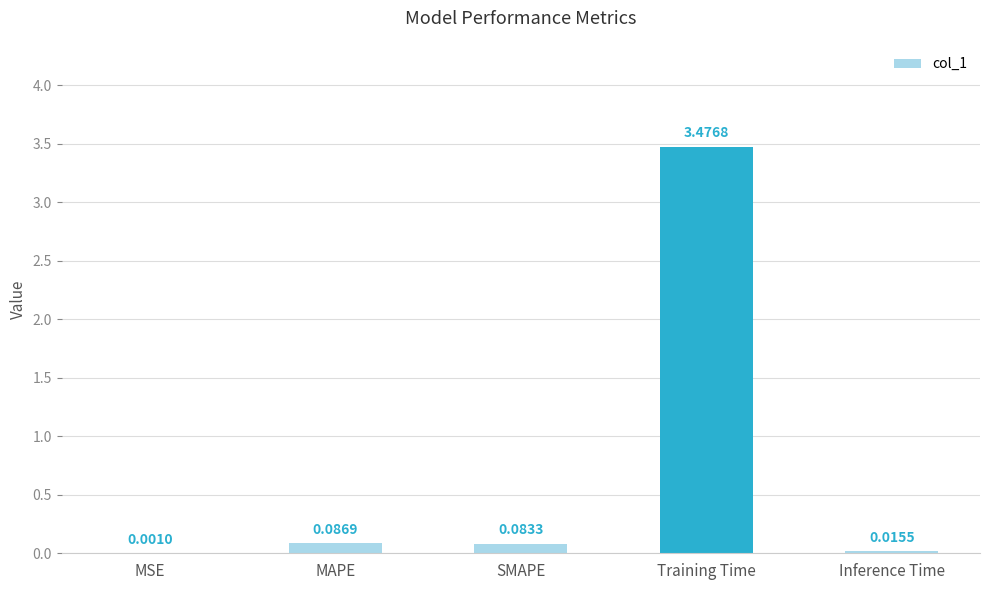

What is the change in value from SMAPE to Training Time?

+3.4